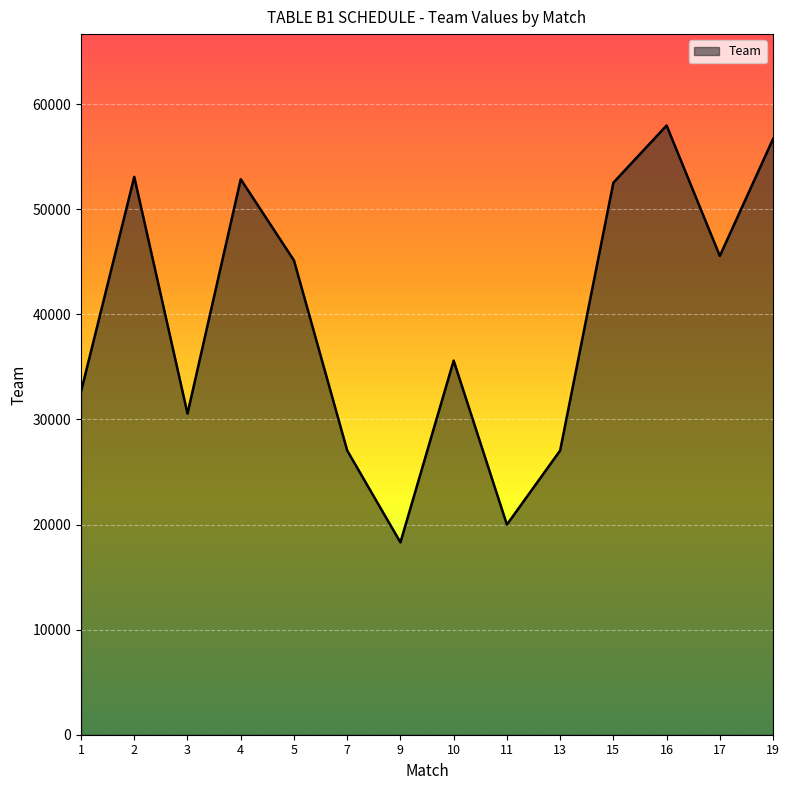

Where does the data first go above 45129?

2